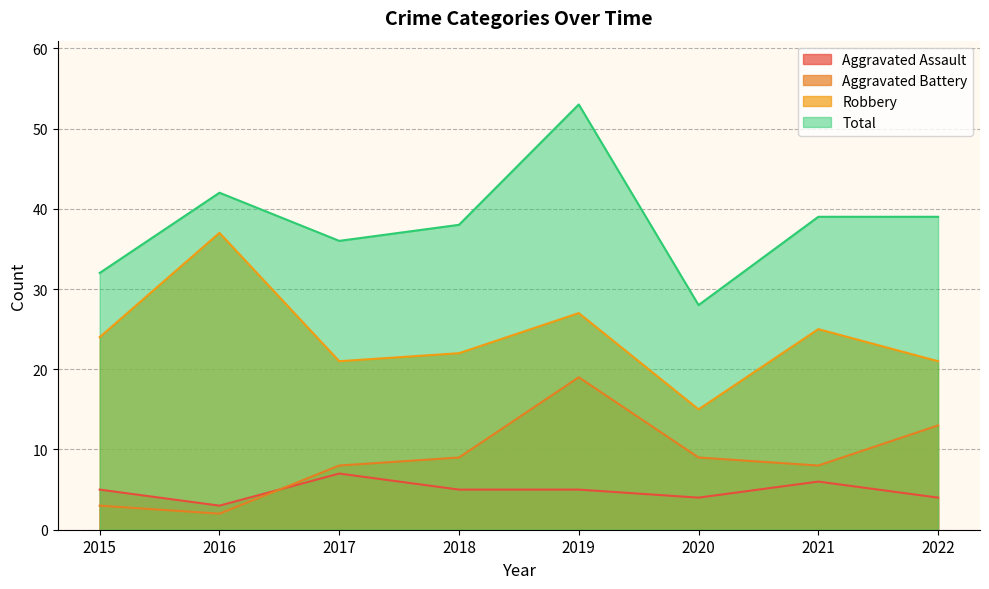

Does the chart display data point markers on the line(s)?

No